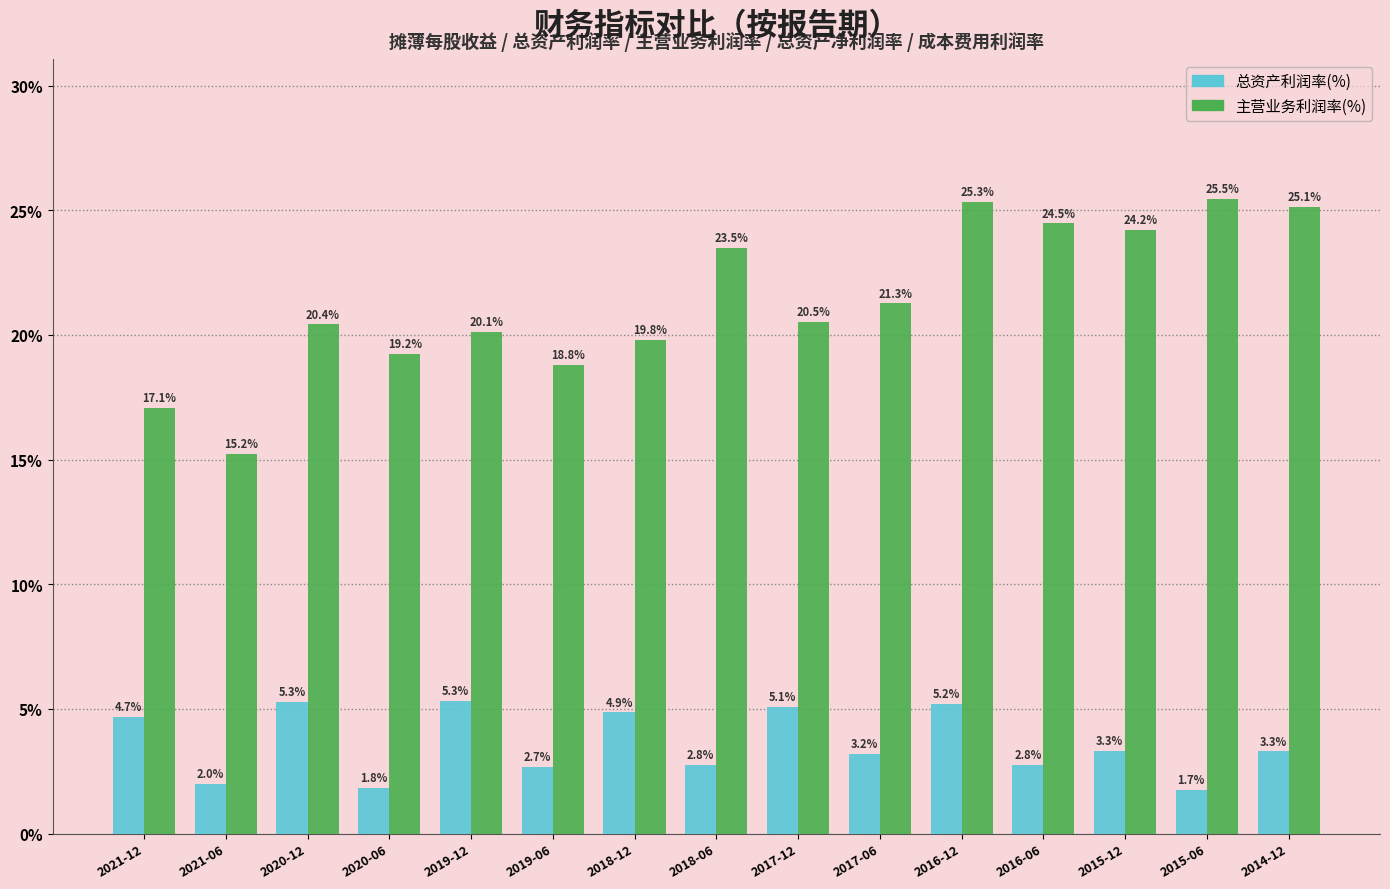

What is the value of the 总资产利润率(%) bar at the 13th from the left?

3.3